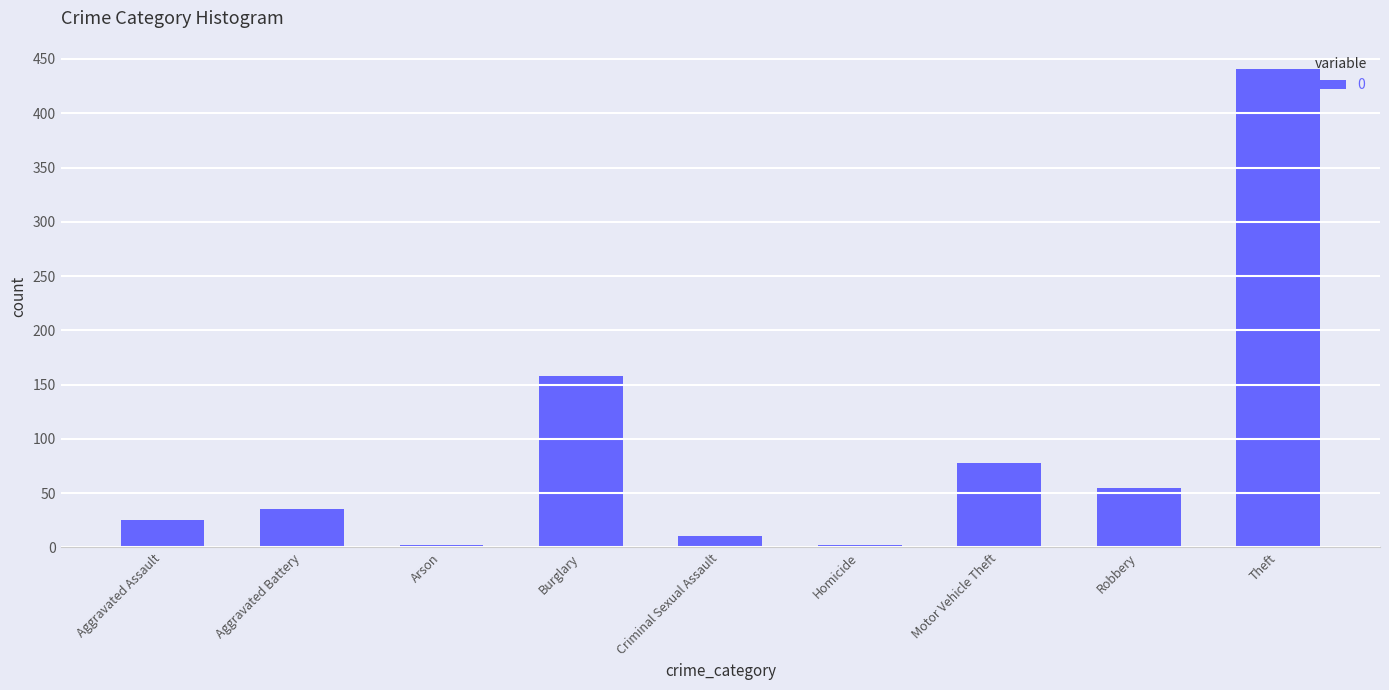

Reading left to right, list all the values displayed in this chart.

25	35	2	158	11	2	78	55	441